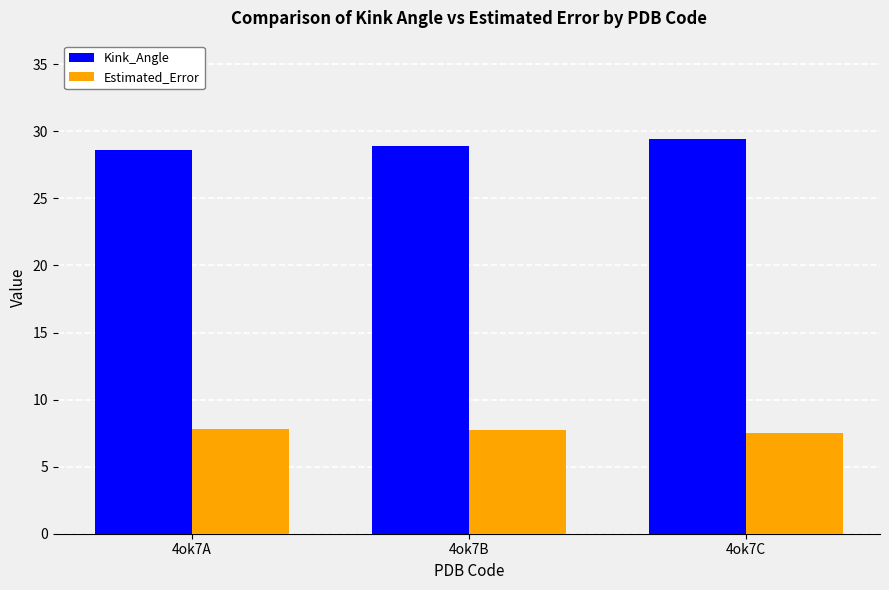

What is the sum of the Kink_Angle values at 4ok7B and 4ok7C?

58.3